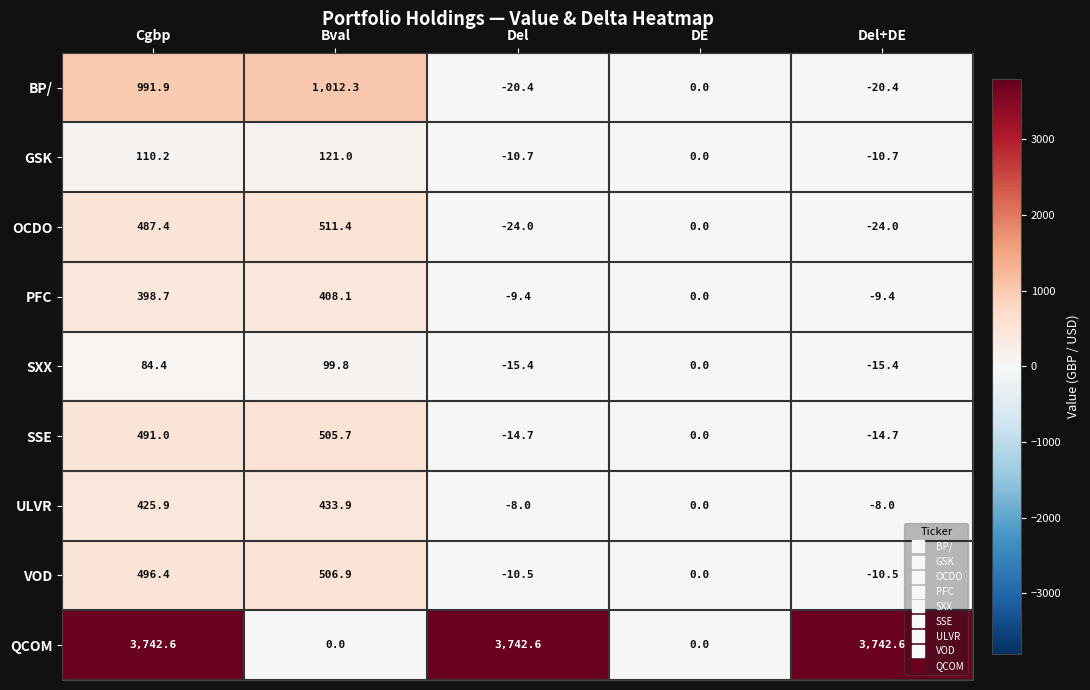

Is it true that SXX equals 99.8 at Bval?

True